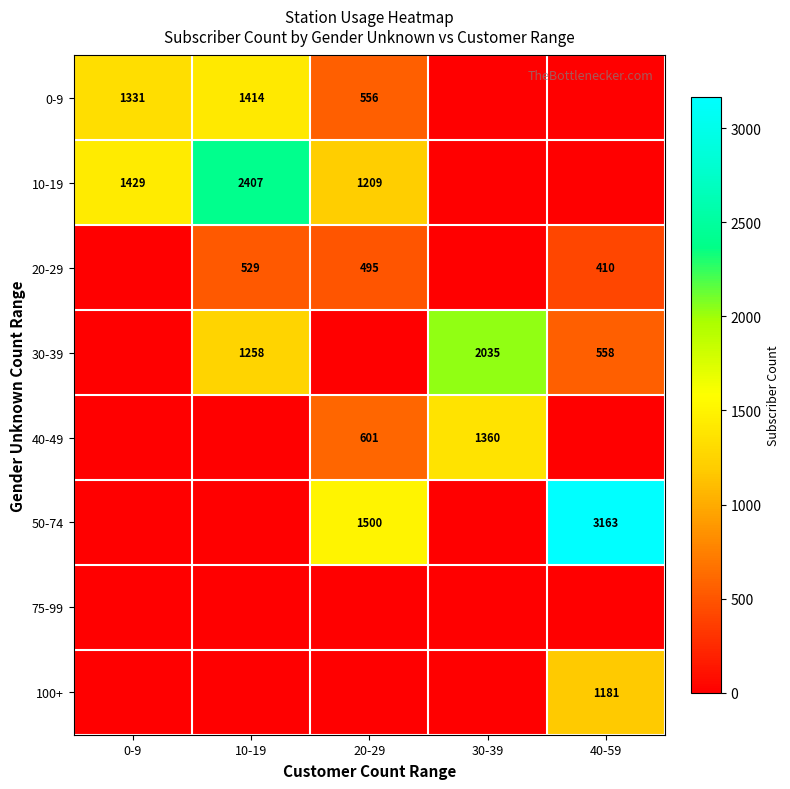

What is the spread (max minus min) of values at 40-59?

3163